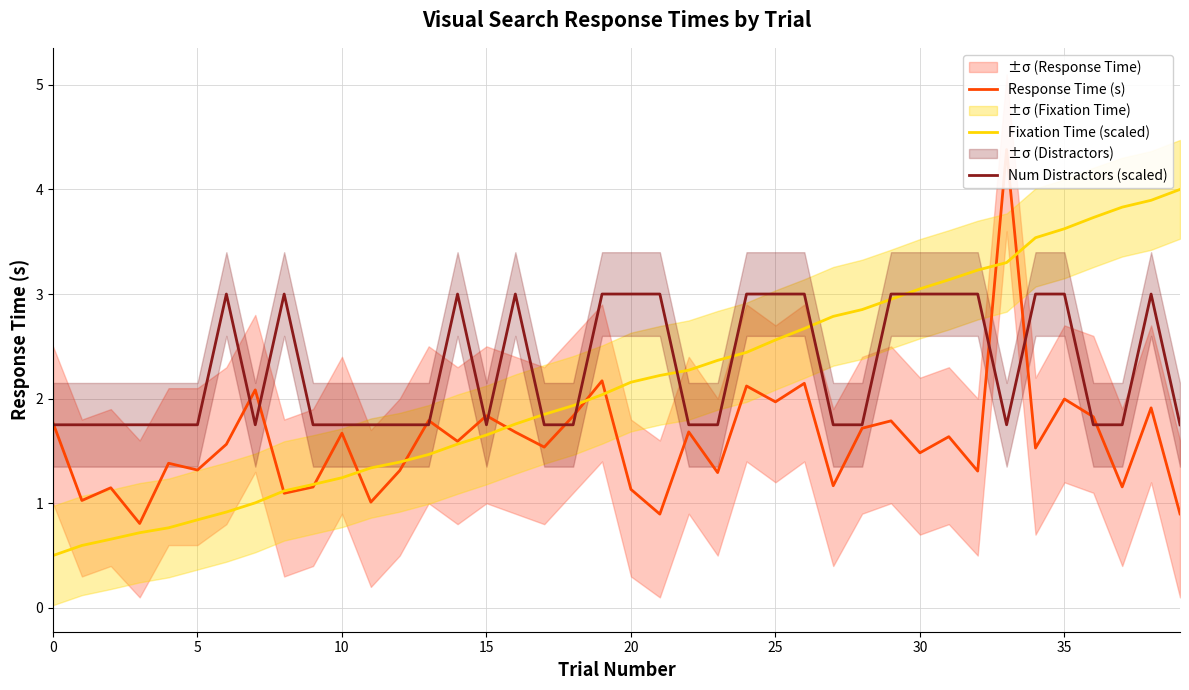

The Response Time (s) series shows 0.9 at 22. True or false?

False